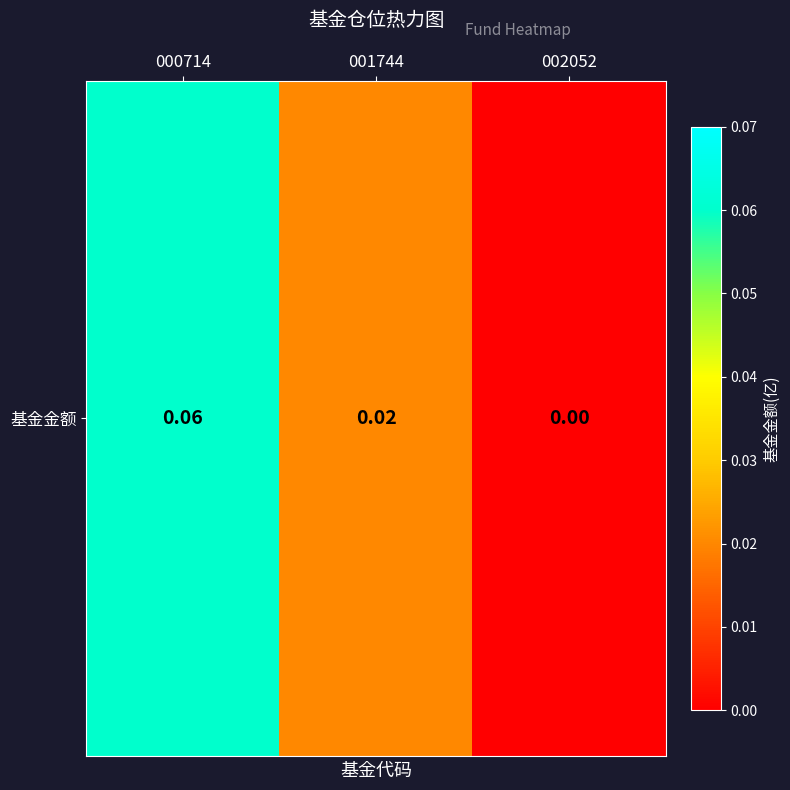

List the labels in order of value, largest first.

000714, 001744, 002052